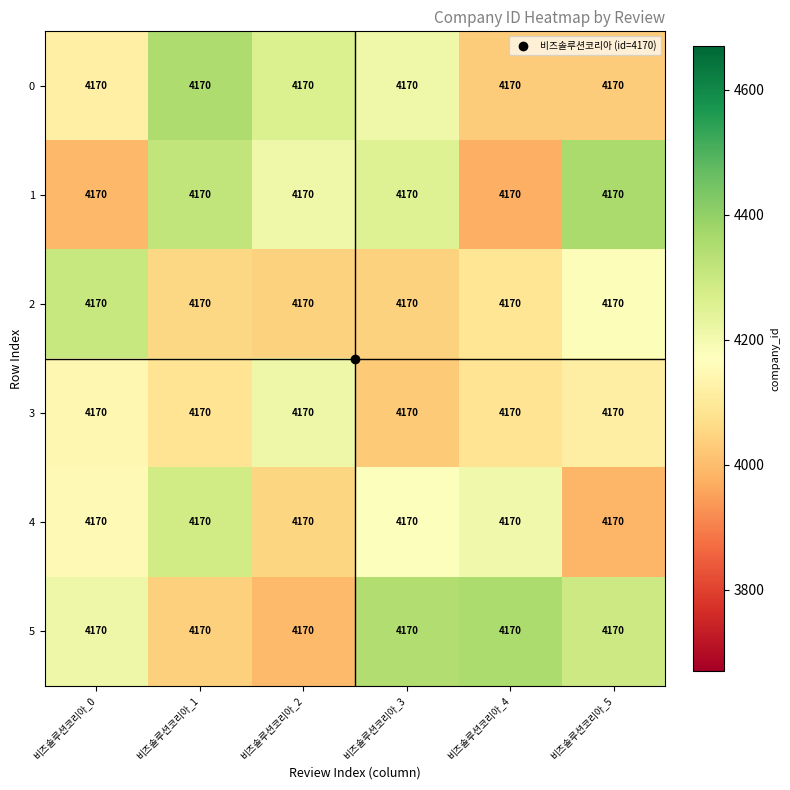

Reading left to right, transcribe all the data shown in this chart.

0: 비즈솔루션코리아_0=4170.0	비즈솔루션코리아_1=4170.0	비즈솔루션코리아_2=4170.0	비즈솔루션코리아_3=4170.0	비즈솔루션코리아_4=4170.0	비즈솔루션코리아_5=4170.0
1: 비즈솔루션코리아_0=4170.0	비즈솔루션코리아_1=4170.0	비즈솔루션코리아_2=4170.0	비즈솔루션코리아_3=4170.0	비즈솔루션코리아_4=4170.0	비즈솔루션코리아_5=4170.0
2: 비즈솔루션코리아_0=4170.0	비즈솔루션코리아_1=4170.0	비즈솔루션코리아_2=4170.0	비즈솔루션코리아_3=4170.0	비즈솔루션코리아_4=4170.0	비즈솔루션코리아_5=4170.0
3: 비즈솔루션코리아_0=4170.0	비즈솔루션코리아_1=4170.0	비즈솔루션코리아_2=4170.0	비즈솔루션코리아_3=4170.0	비즈솔루션코리아_4=4170.0	비즈솔루션코리아_5=4170.0
4: 비즈솔루션코리아_0=4170.0	비즈솔루션코리아_1=4170.0	비즈솔루션코리아_2=4170.0	비즈솔루션코리아_3=4170.0	비즈솔루션코리아_4=4170.0	비즈솔루션코리아_5=4170.0
5: 비즈솔루션코리아_0=4170.0	비즈솔루션코리아_1=4170.0	비즈솔루션코리아_2=4170.0	비즈솔루션코리아_3=4170.0	비즈솔루션코리아_4=4170.0	비즈솔루션코리아_5=4170.0